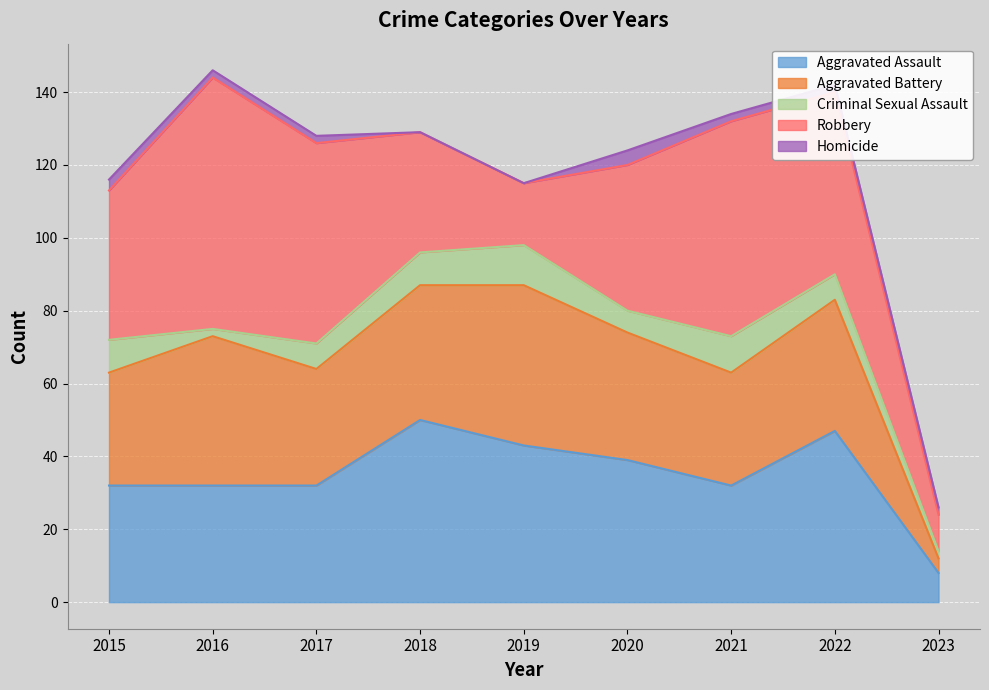

Reading left to right, extract all data points from this chart.

Aggravated Assault: 32	32	32	50	43	39	32	47	8
Aggravated Battery: 31	41	32	37	44	35	31	36	4
Criminal Sexual Assault: 9	2	7	9	11	6	10	7	2
Robbery: 41	69	55	33	17	40	59	50	10
Homicide: 3	2	2	0	0	4	2	2	2